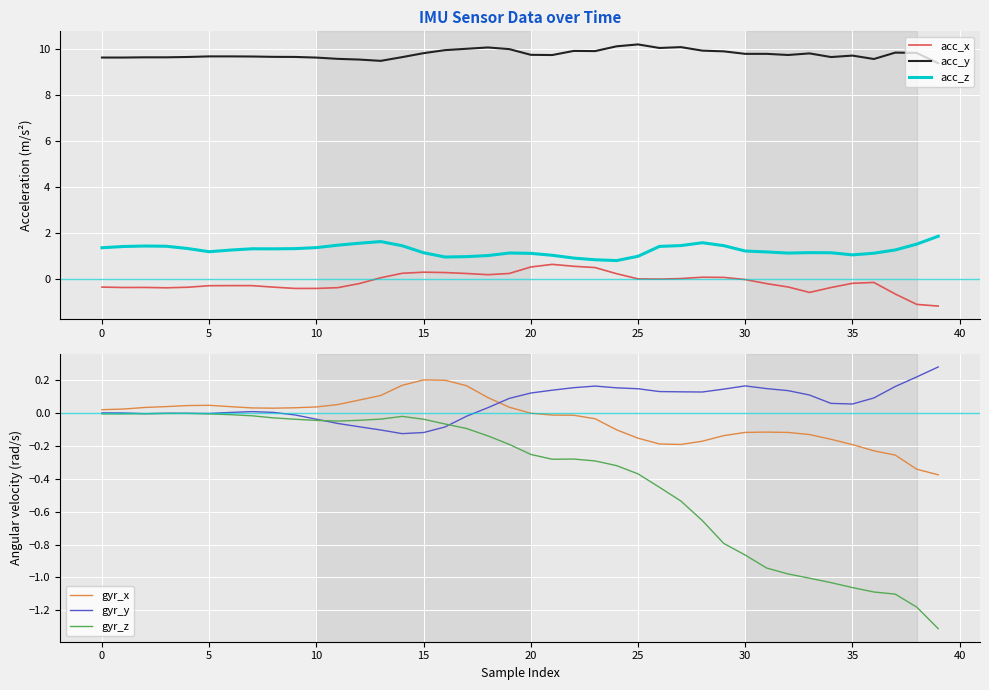

Count the number of data series in this chart.

6